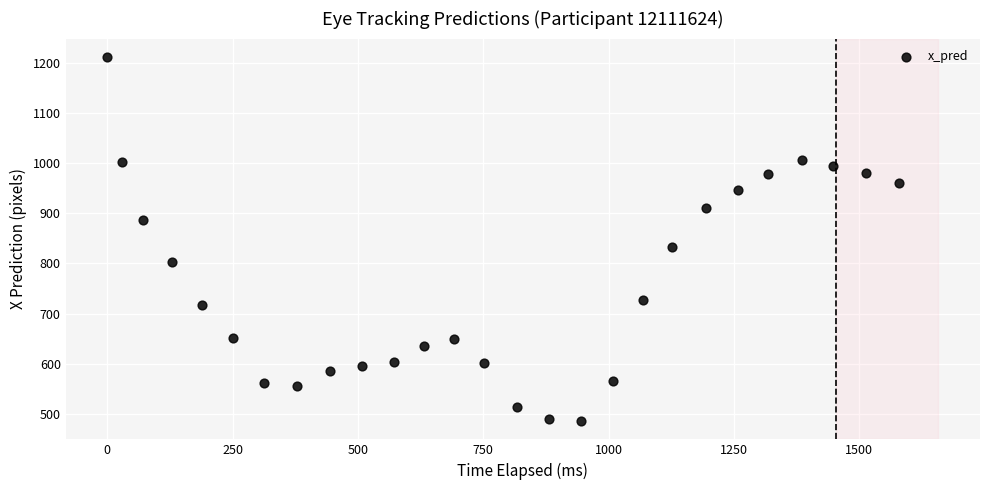

What Y value in the scatter plot is closest to 848?

832.0